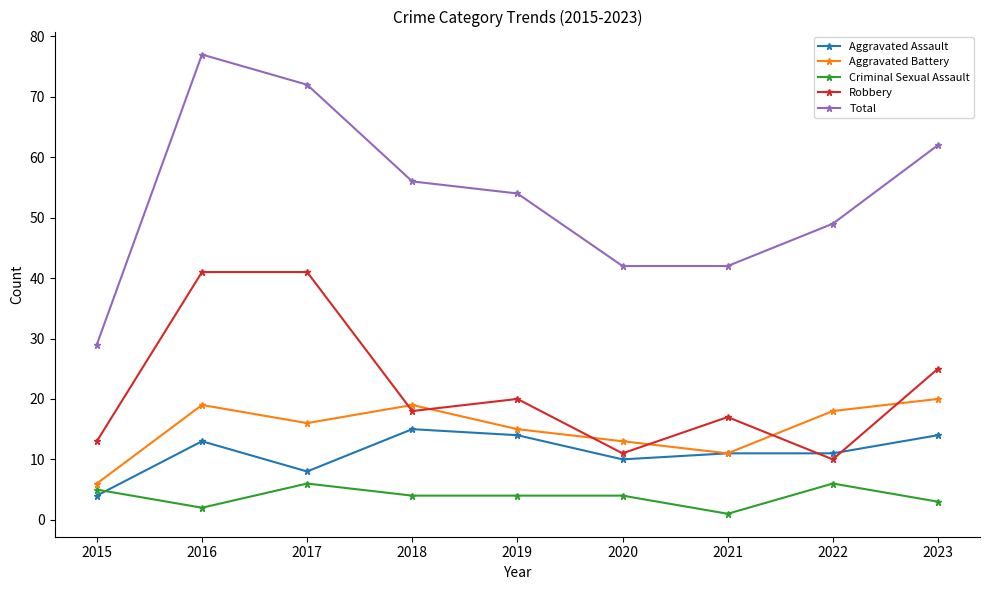

At which label does Aggravated Battery reach its peak?

2023